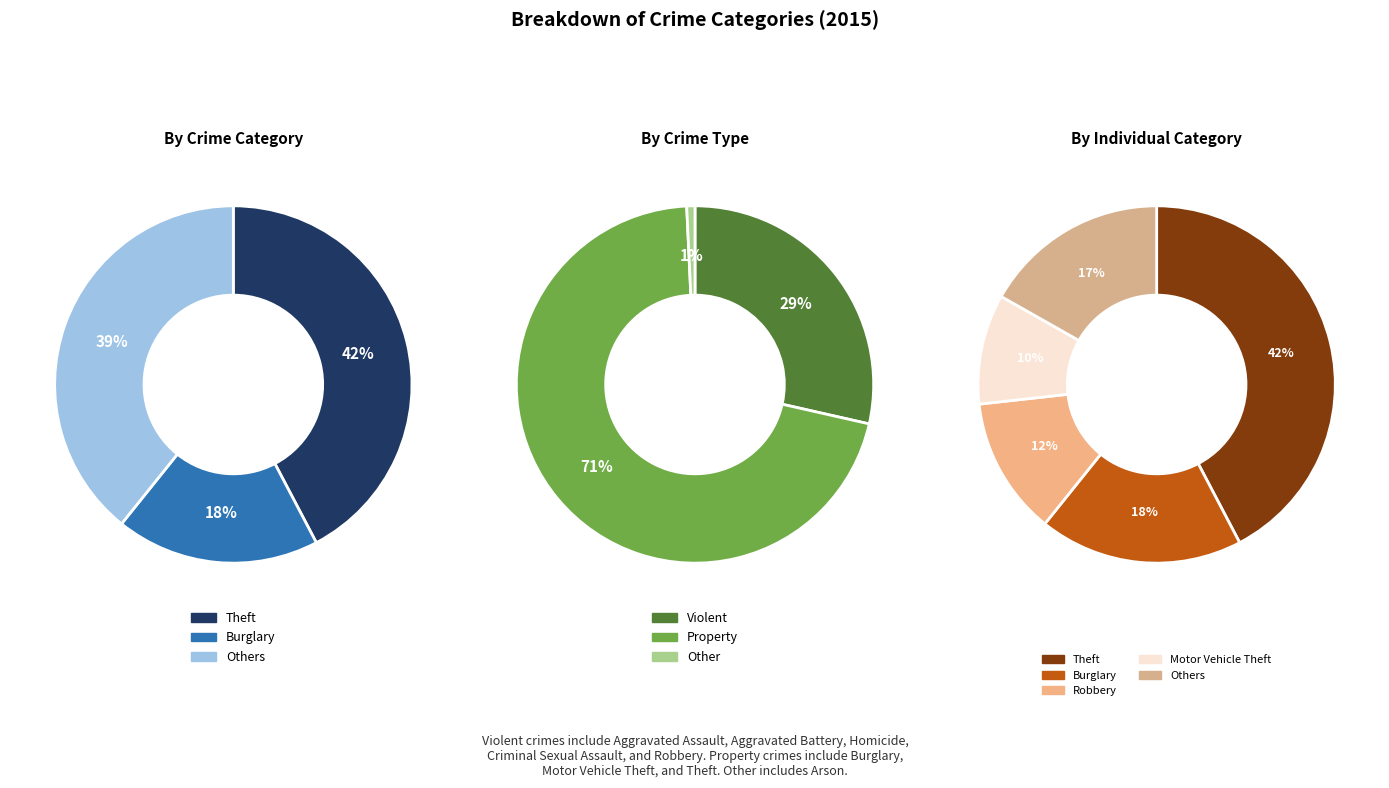

Between Aggravated Assault and Arson, which is larger?

Aggravated Assault